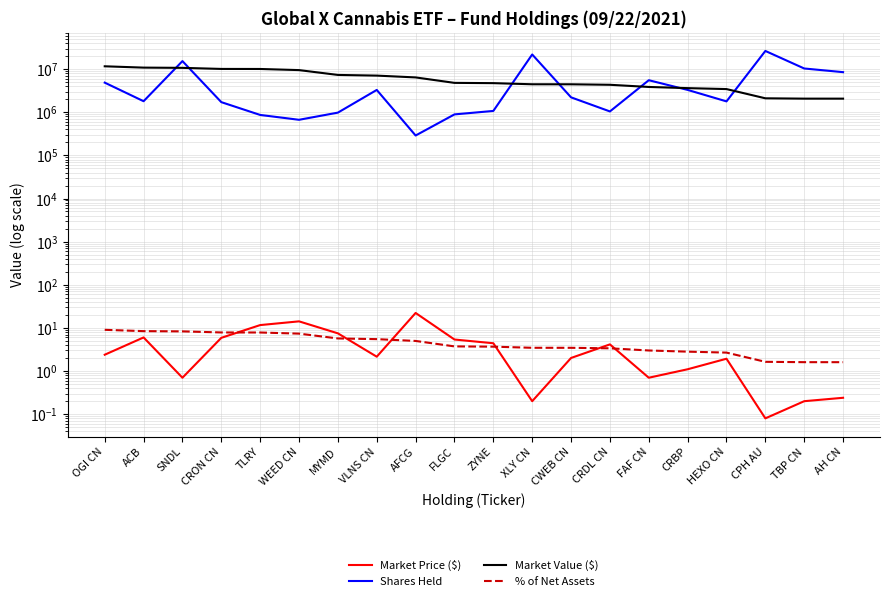

What is the sum of all % of Net Assets values?

96.0